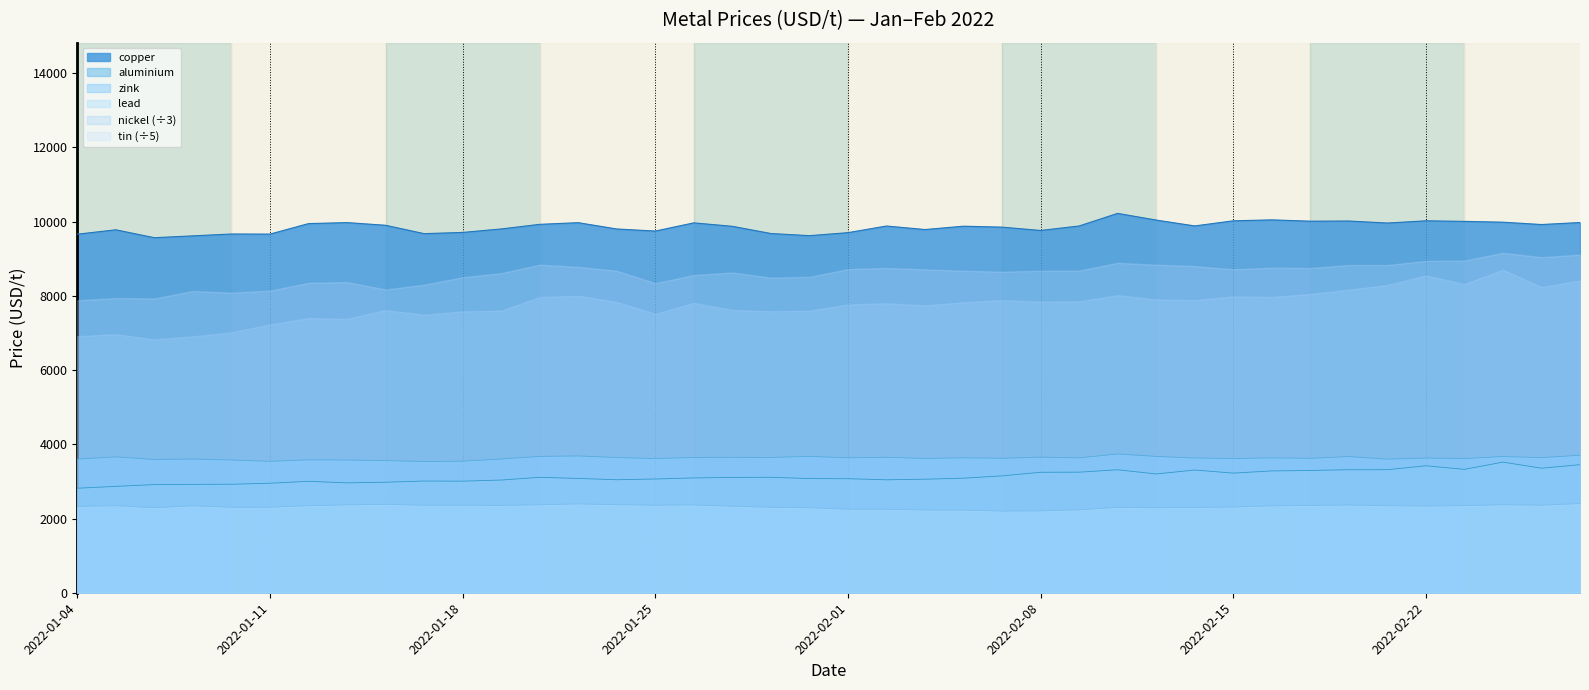

Does the chart have visible grid lines?

No